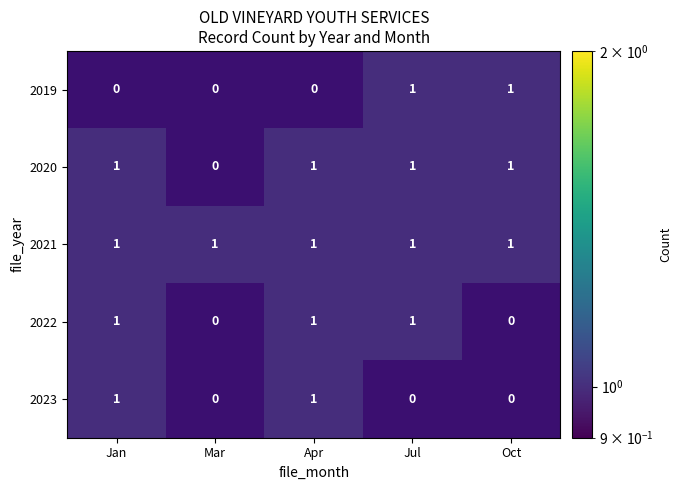

Is it true that 2021 equals 1 at Apr?

True